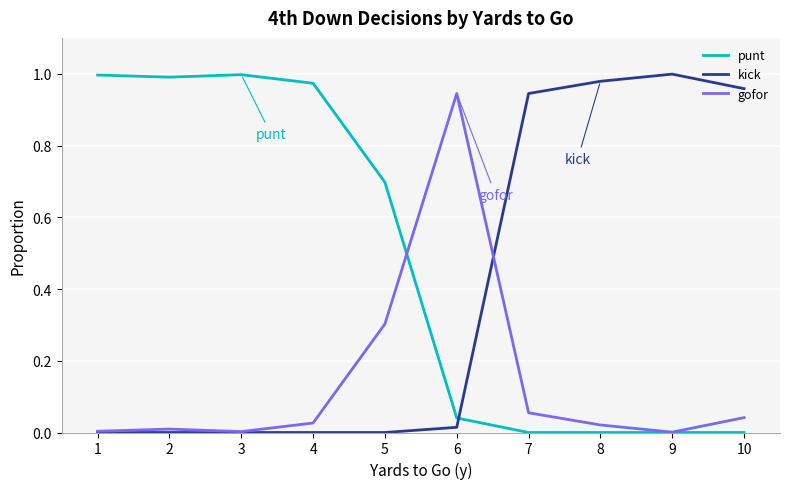

At 5, list the series in order from smallest to largest.

kick, gofor, punt